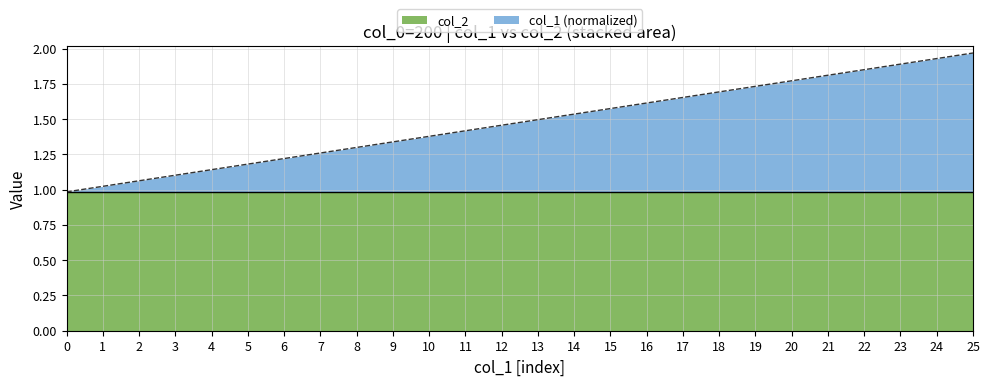

True or false: there are more than 0 points higher than both neighbors.

False